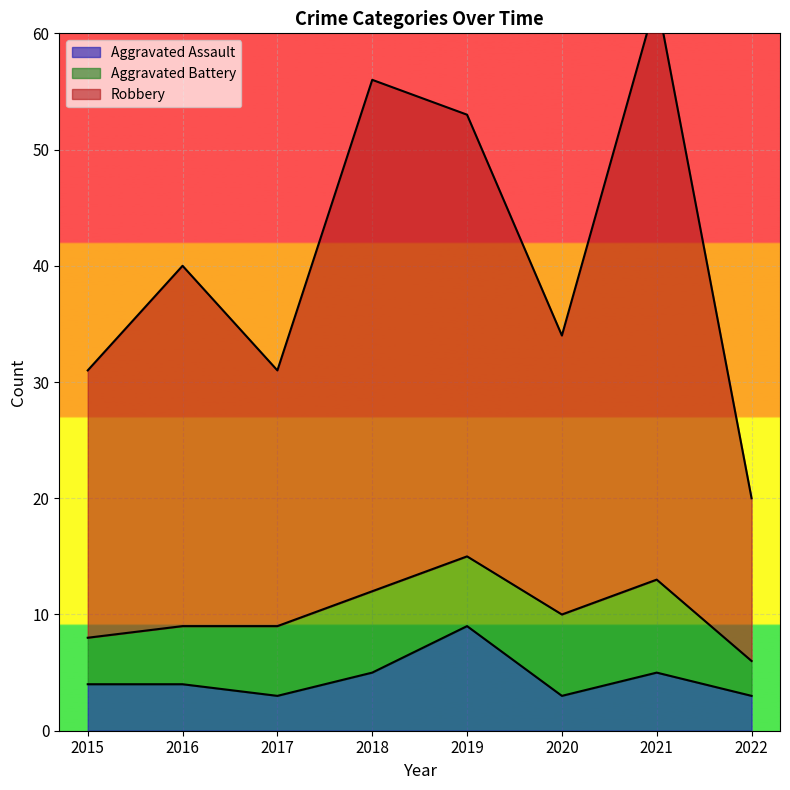

Is it true that Aggravated Assault equals 5 at 2022?

False